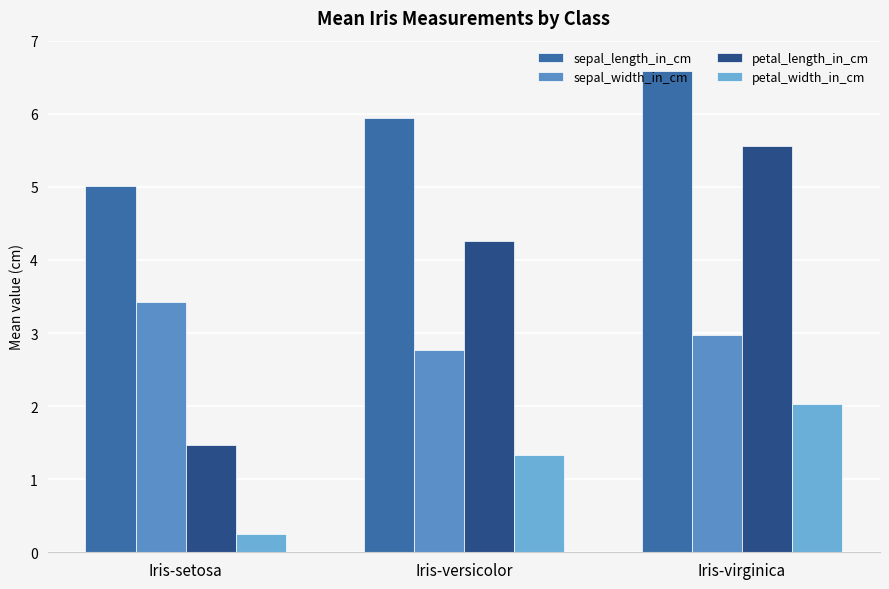

At which category is the sum across all series the highest?

Iris-virginica